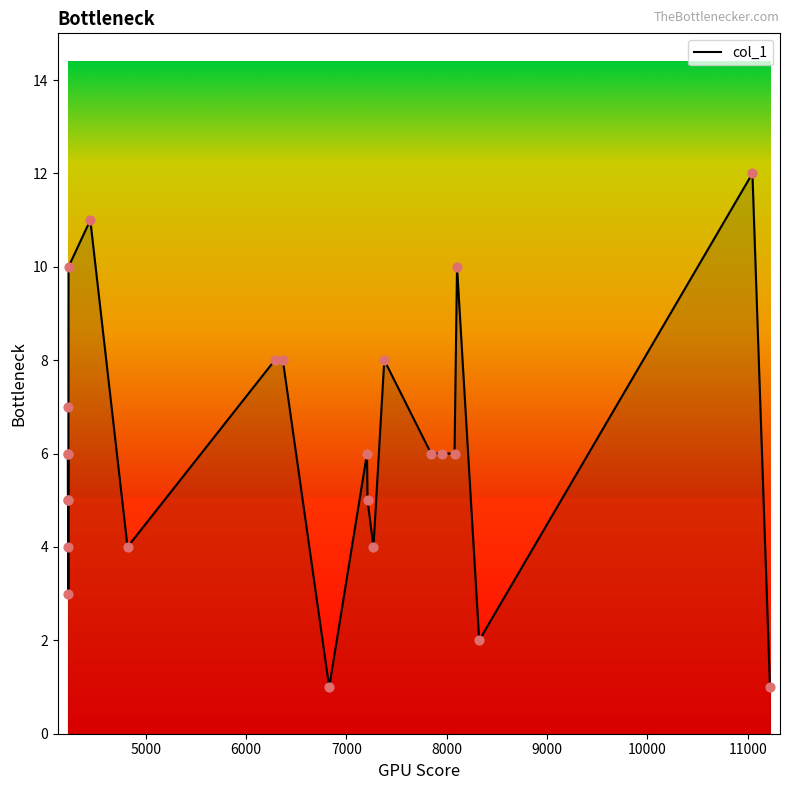

What is the maximum value shown in the chart?

12